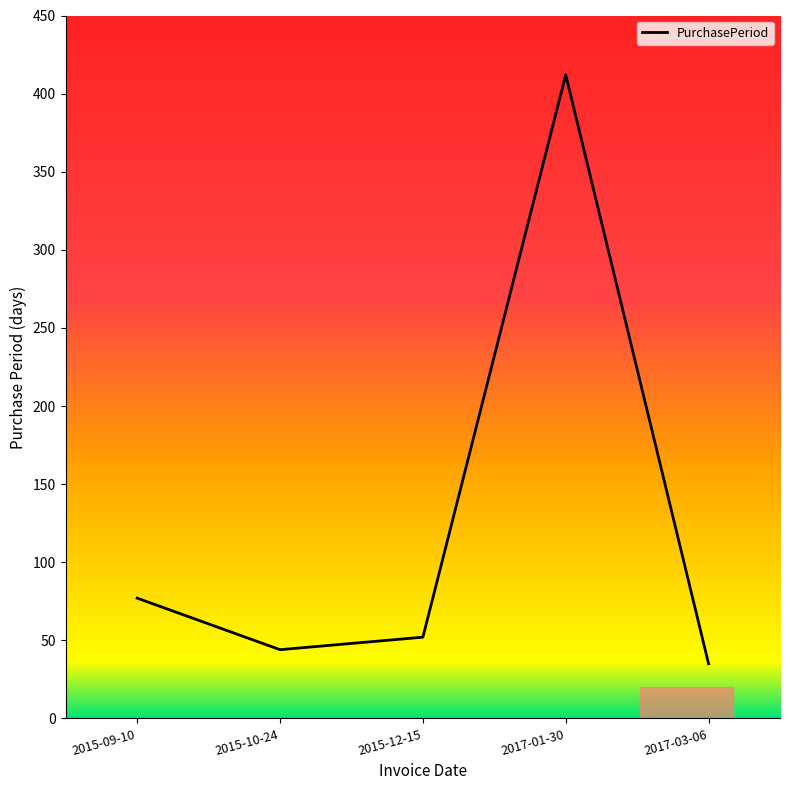

True or false: the data has more than 0 interior local peaks.

True